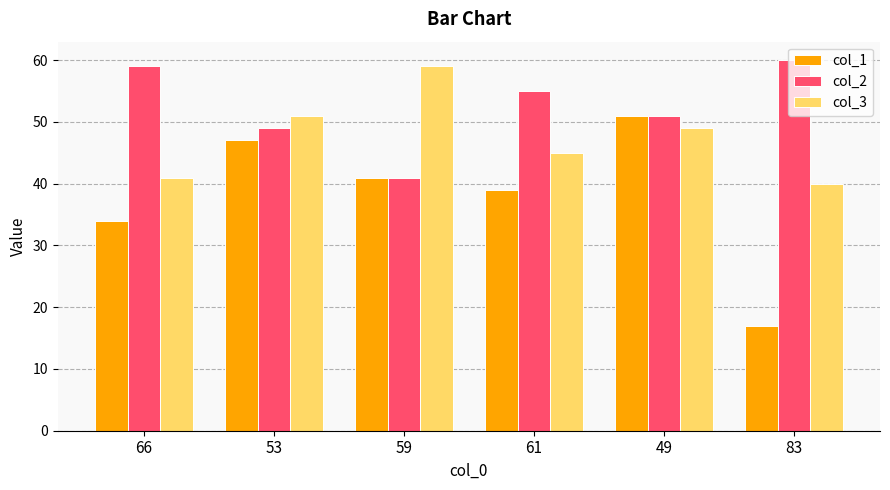

Read the col_2 value at 59, to the nearest 10.

40